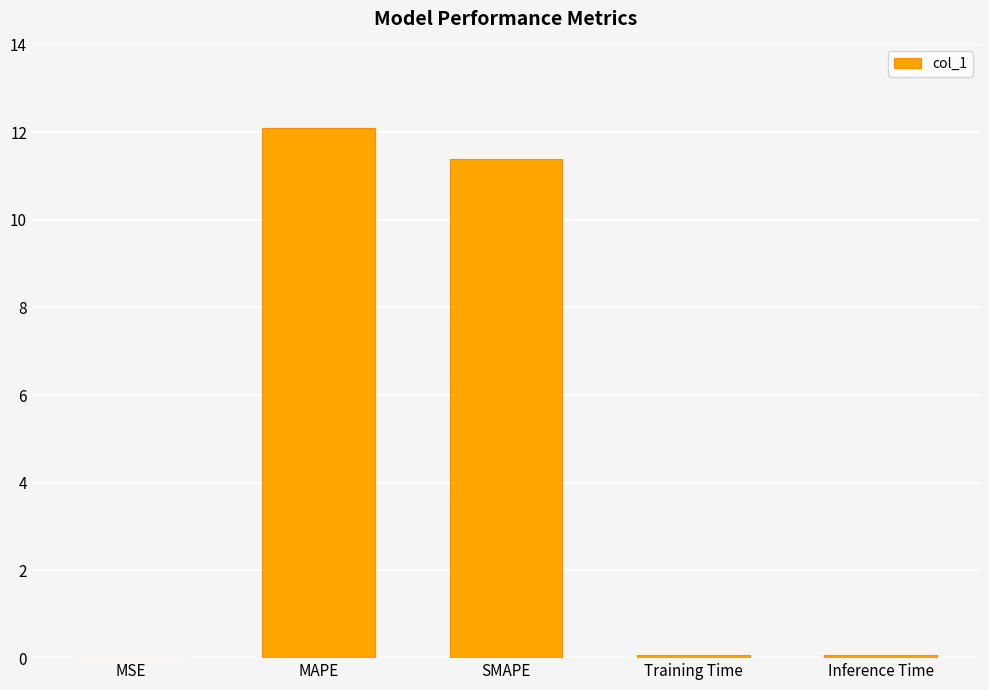

Which label corresponds to the largest value in the chart?

MAPE